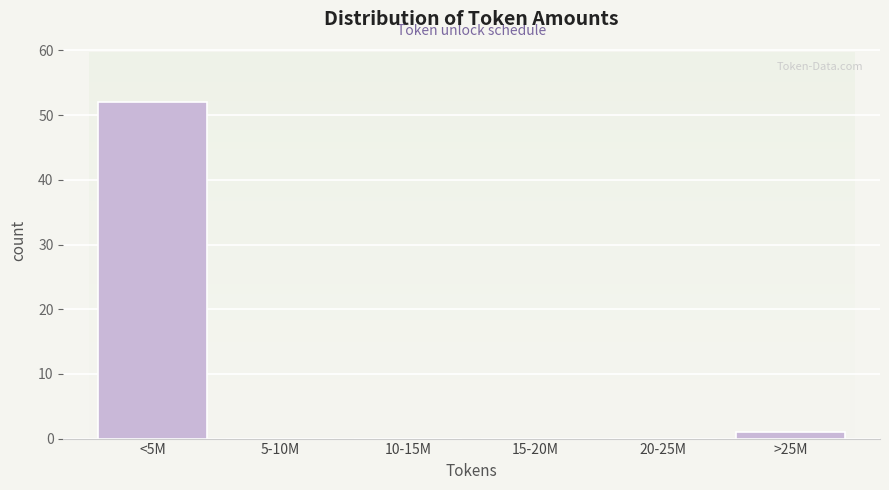

Reading left to right, list all the values displayed in this chart.

<5M=52	5-10M=0	10-15M=0	15-20M=0	20-25M=0	>25M=1